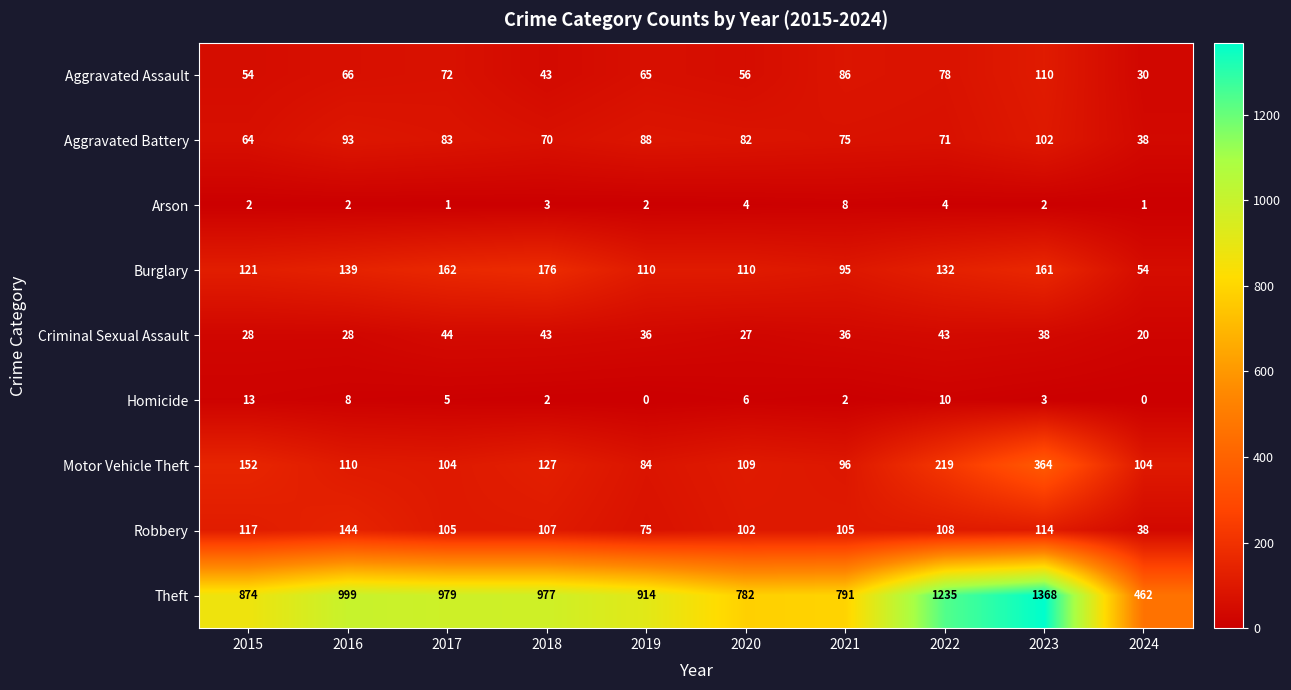

List the series in order of their peak value, lowest first.

Arson, Homicide, Criminal Sexual Assault, Aggravated Battery, Aggravated Assault, Robbery, Burglary, Motor Vehicle Theft, Theft